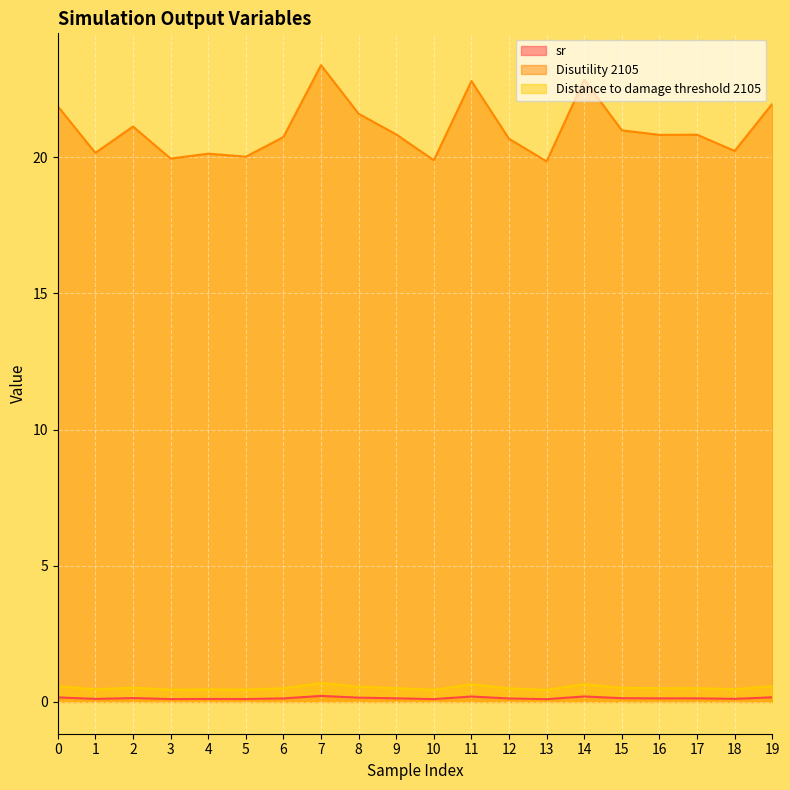

How many Distance to damage threshold 2105 values are between 0 and 1?

20